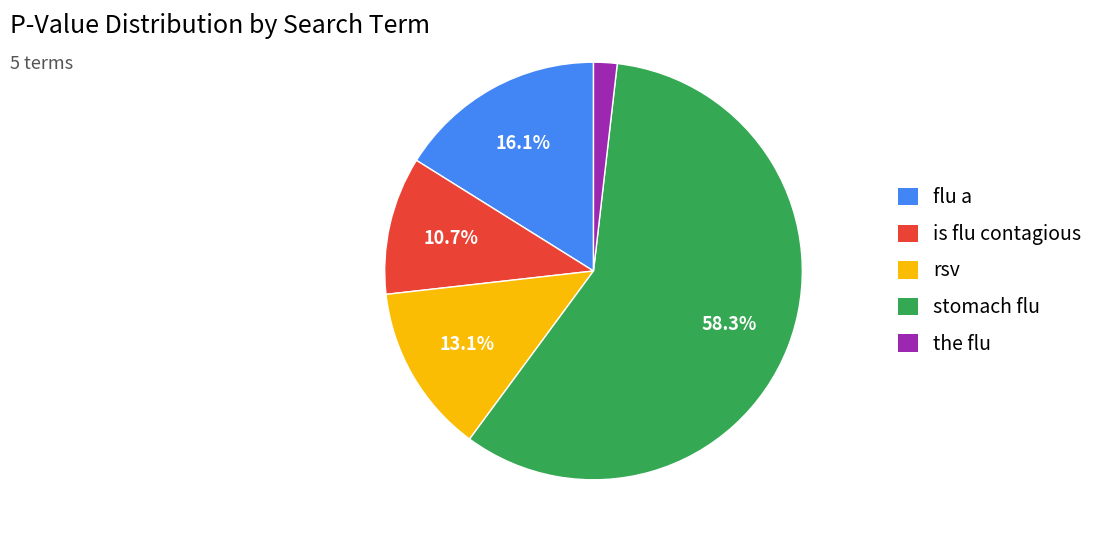

Is there a majority slice in this chart?

Yes